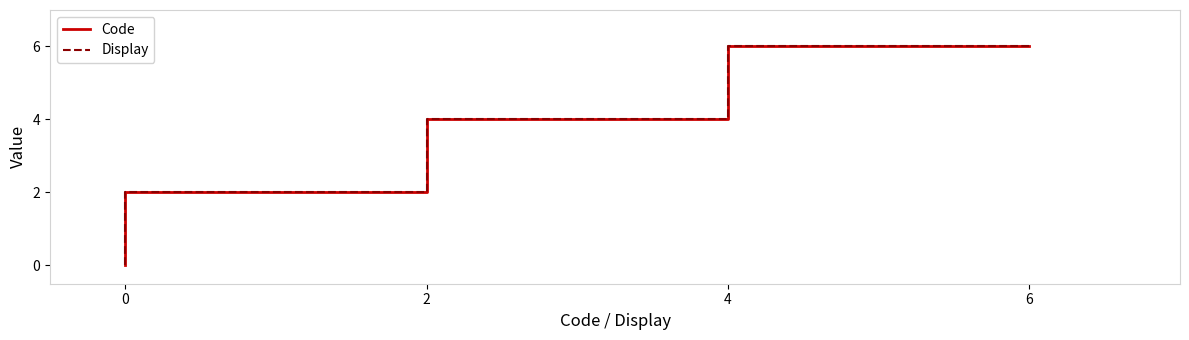

At which category is the sum across all series the highest?

6